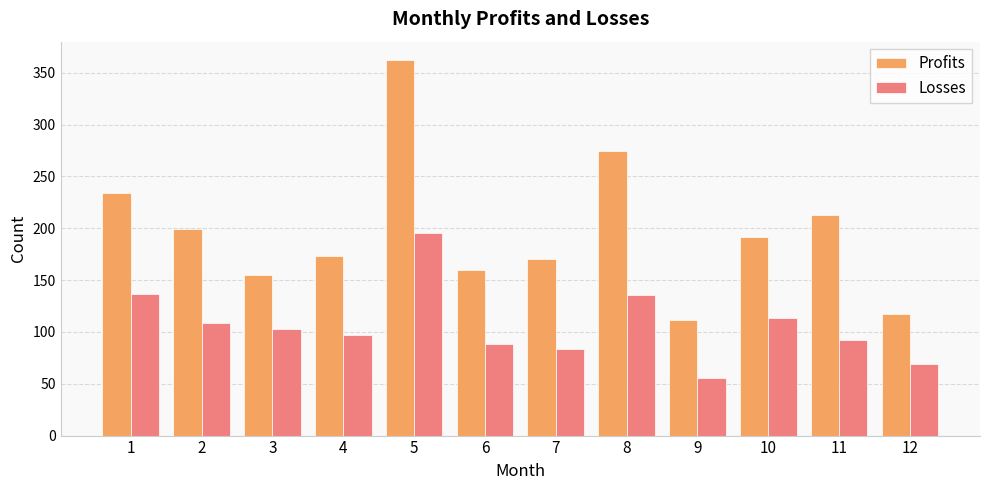

Count the number of categories in the chart.

12